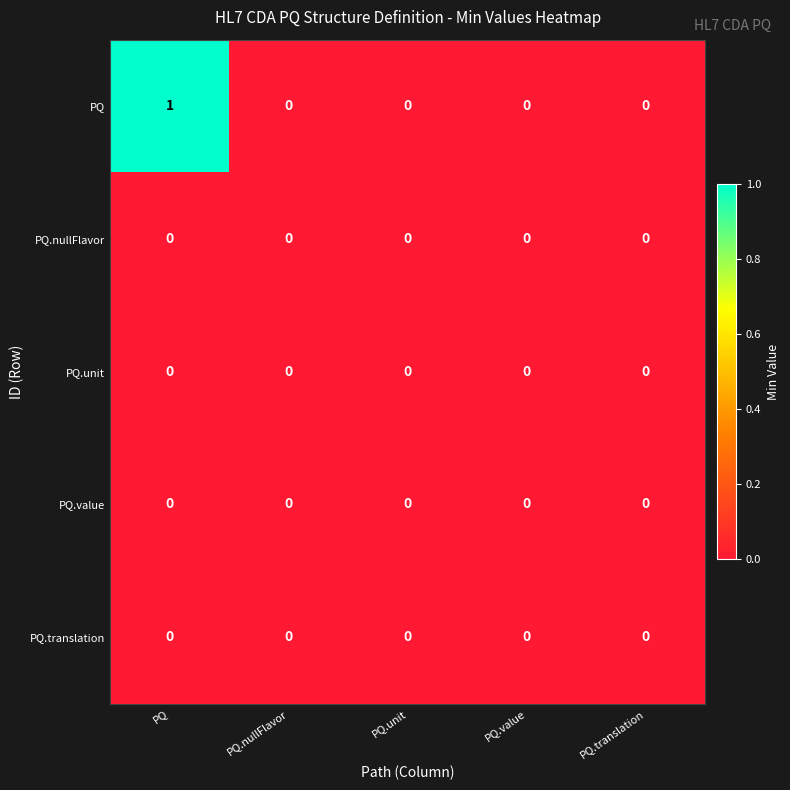

At which category does the chart reach its peak across all series?

PQ